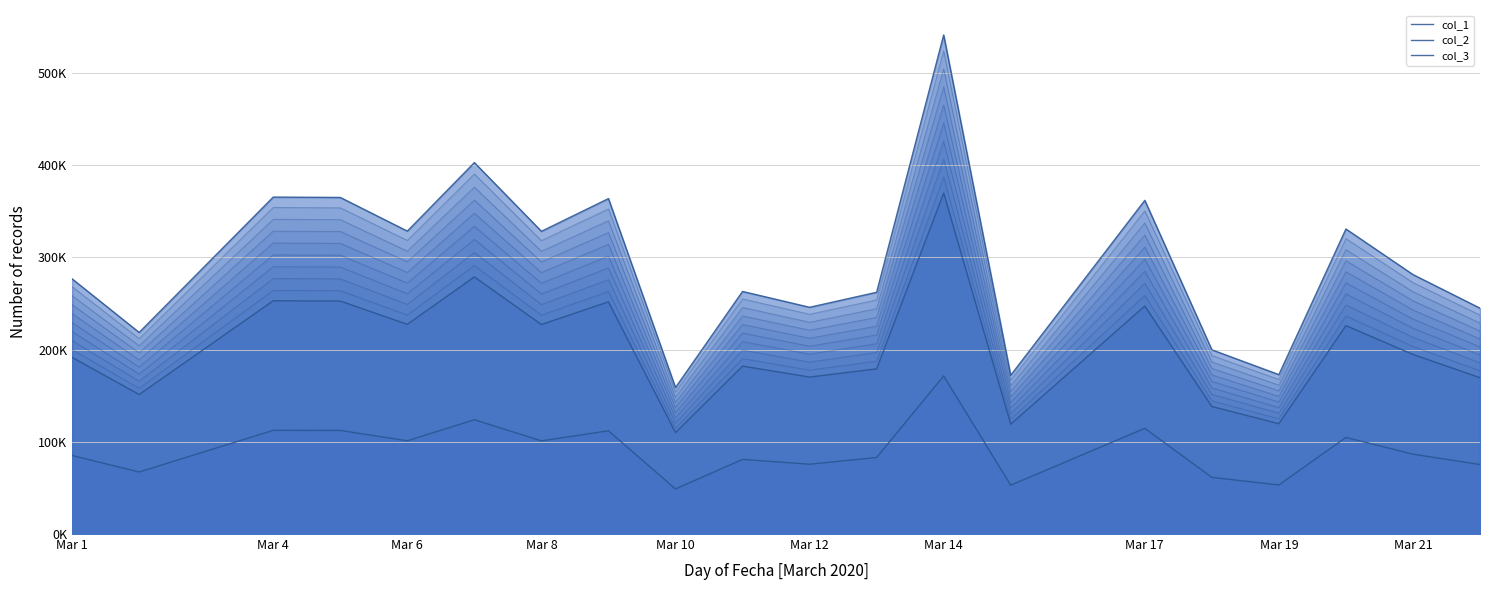

Which series has the largest total across all categories?

col_1